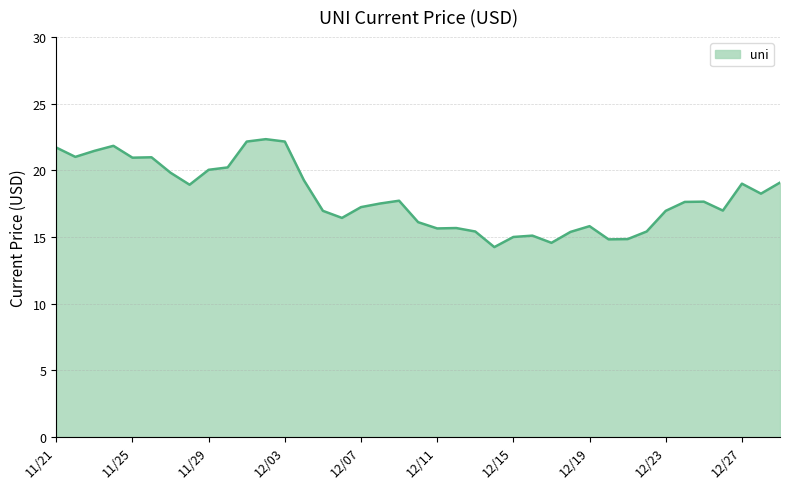

What is the maximum value shown in the chart?

22.3